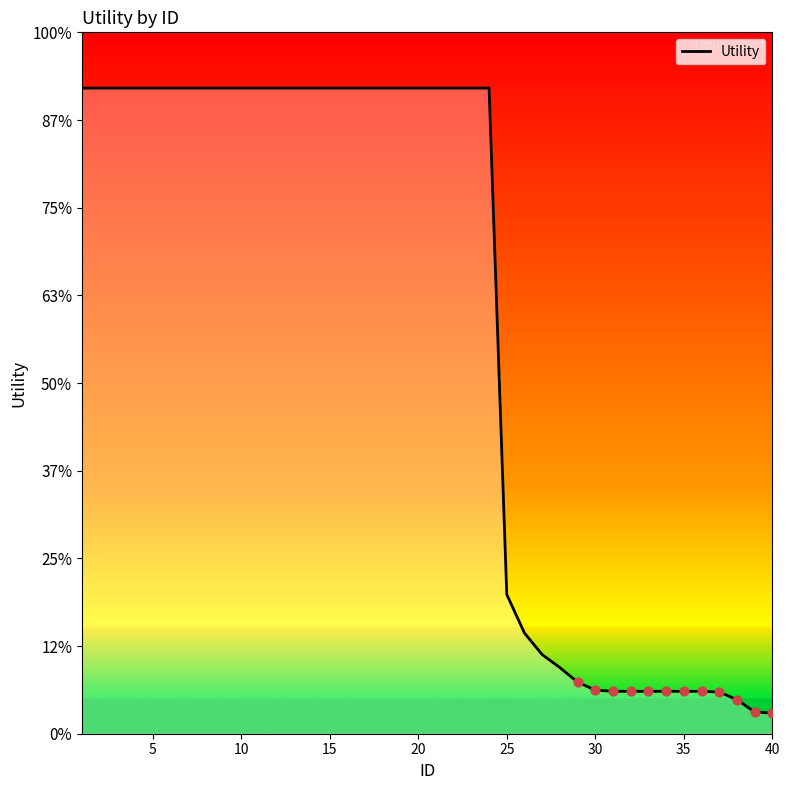

Is this an area chart (filled region under the line)?

Yes